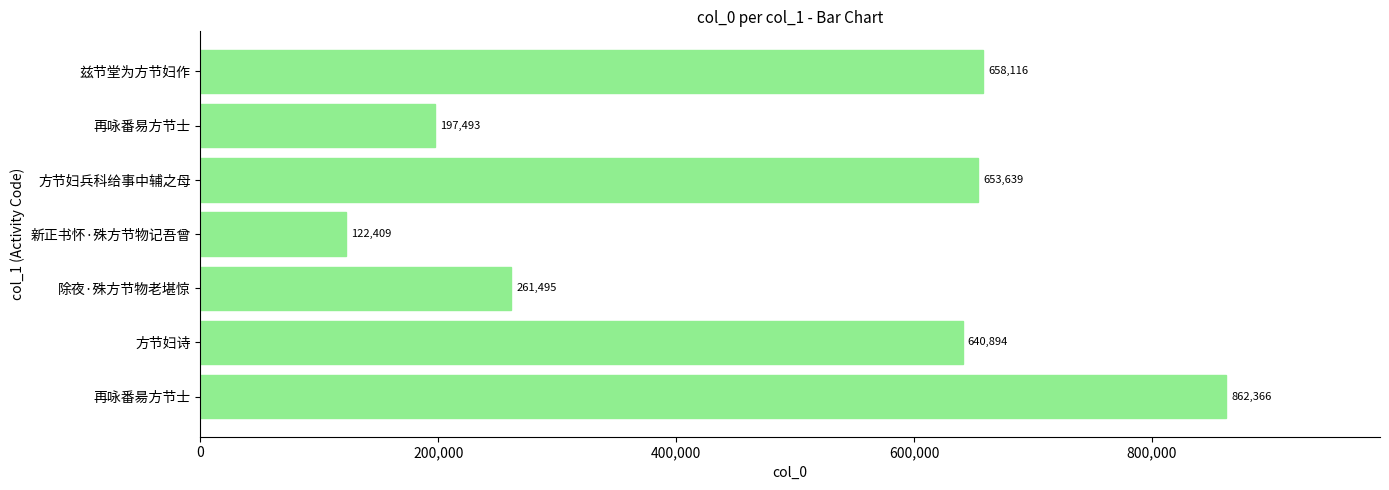

What is the maximum value shown in the chart?

862366